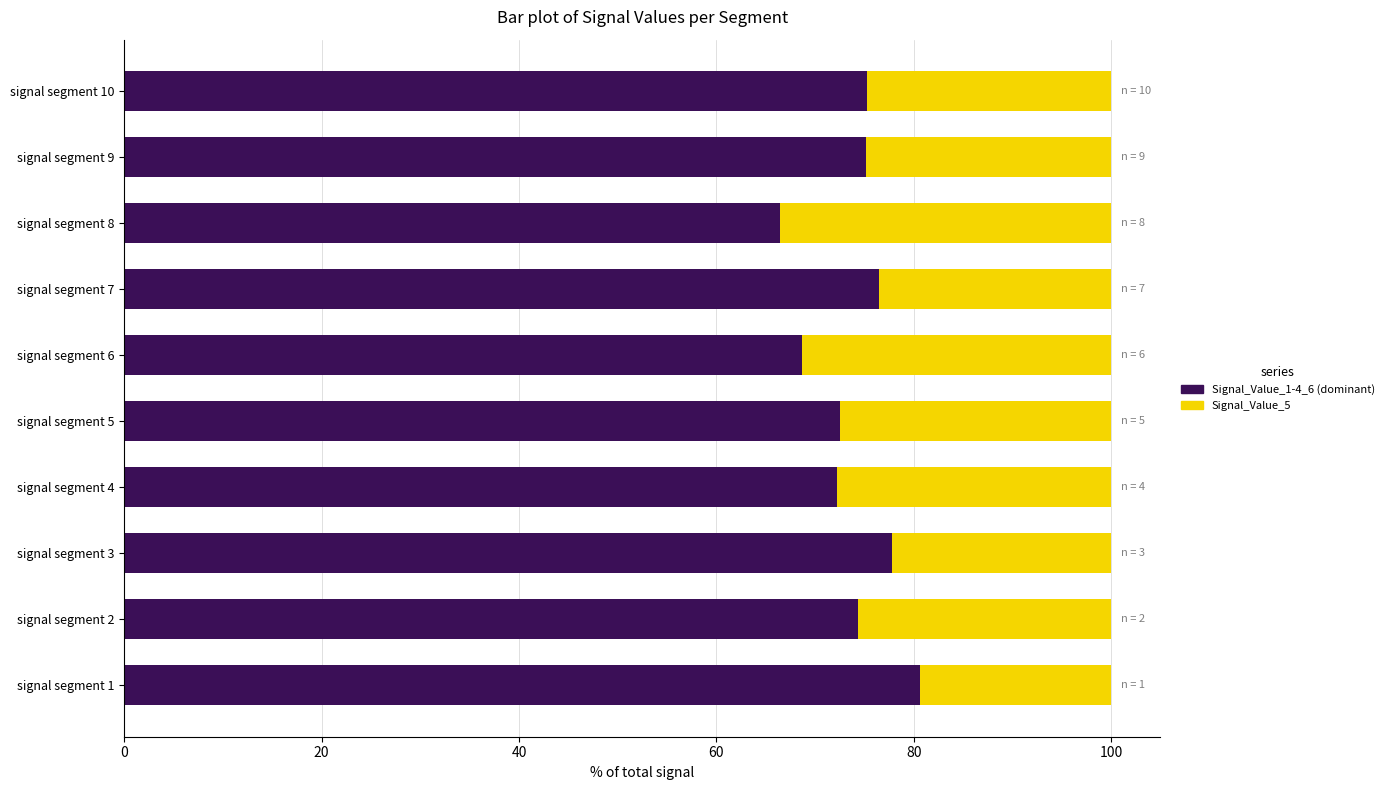

What is the total value across all series at signal segment 6?

100.0